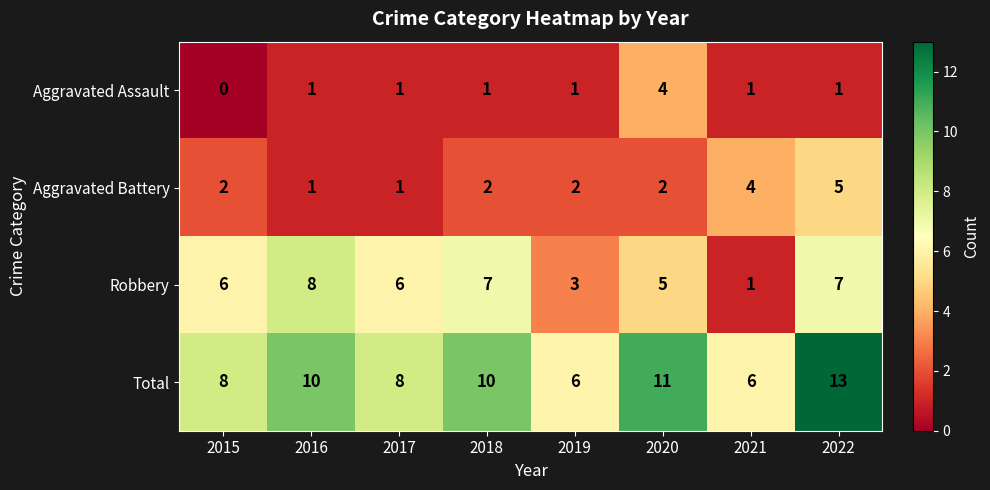

At which category is the sum across all series the highest?

2022